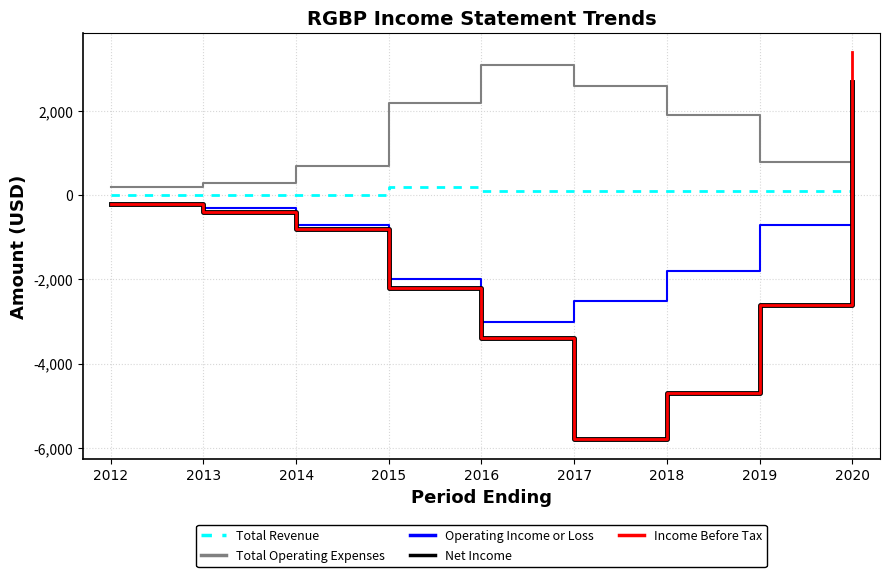

Which series has the largest range (max minus min)?

Income Before Tax